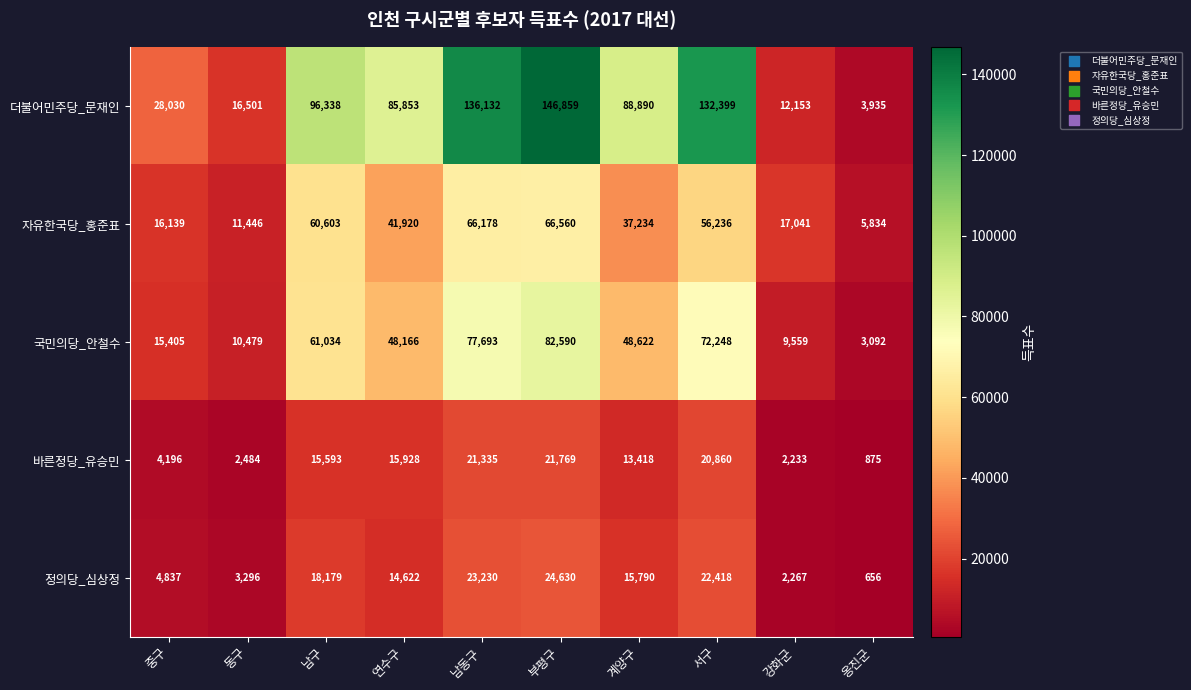

What is the total value across all series at 강화군?

43253